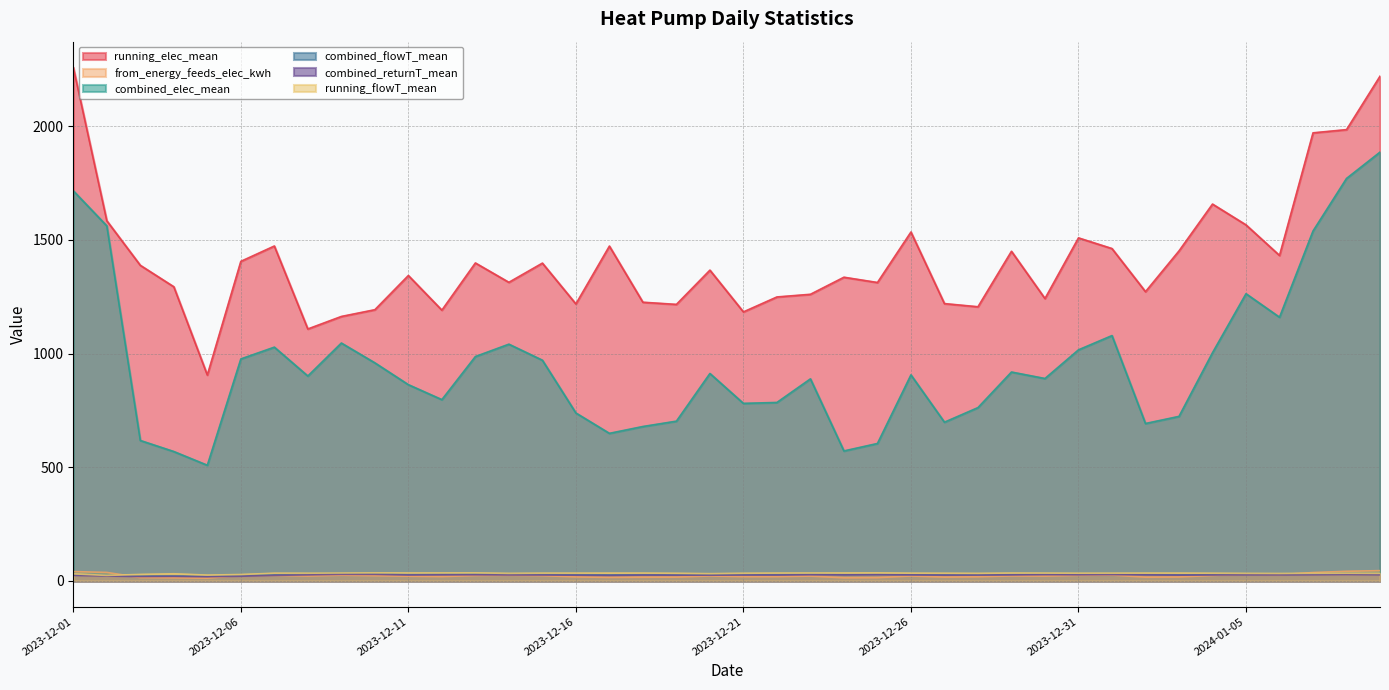

True or false: combined_returnT_mean has more than 2 points higher than both neighbors.

True